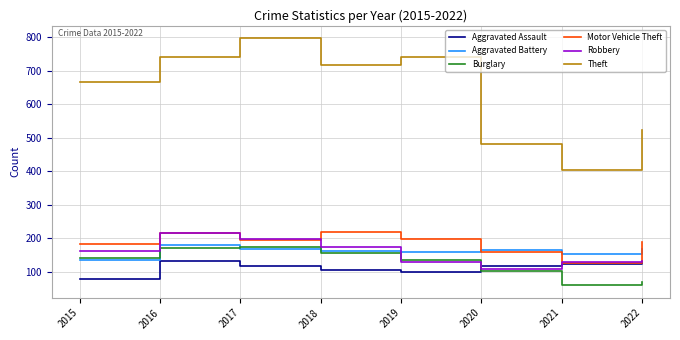

What is the total value across all series at 2015?

1364